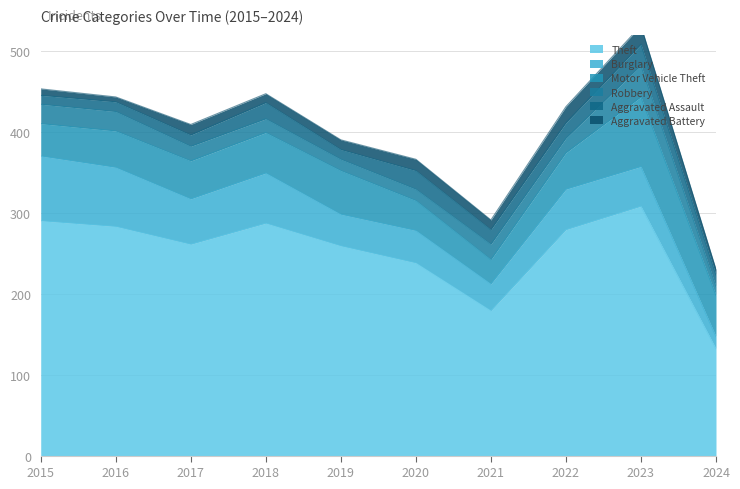

What is the total value across all series at 2024?

230